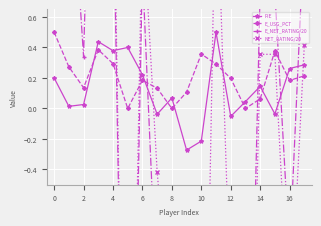

In E_USG_PCT, how many points are higher than both neighbors (excluding endpoints)?

4